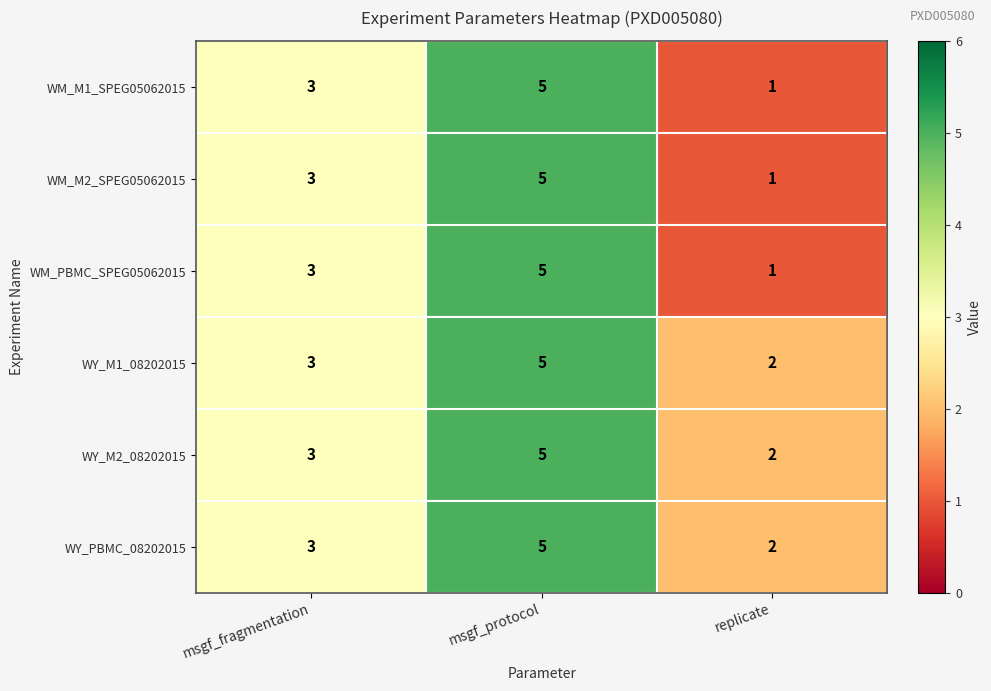

Rank the categories by WY_M1_08202015 value from highest to lowest.

msgf_protocol, msgf_fragmentation, replicate